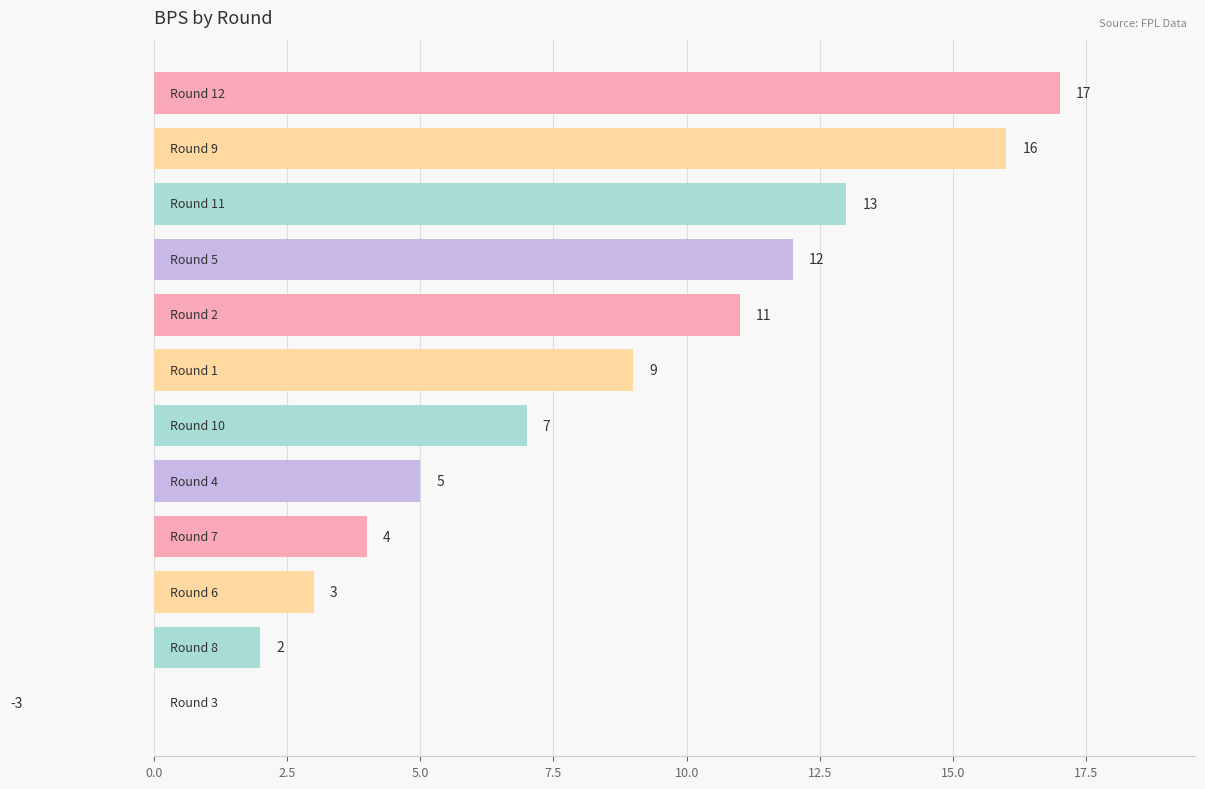

Is it true that the value at 20.0 is 2?

False